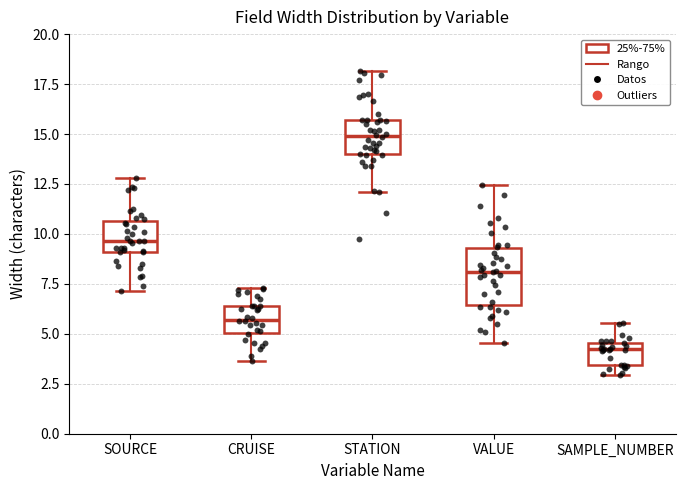

Where is the lower edge of the box for CRUISE on the y-axis? The values are not printed on the chart, so give them approximately, as read against the axis.

5.0